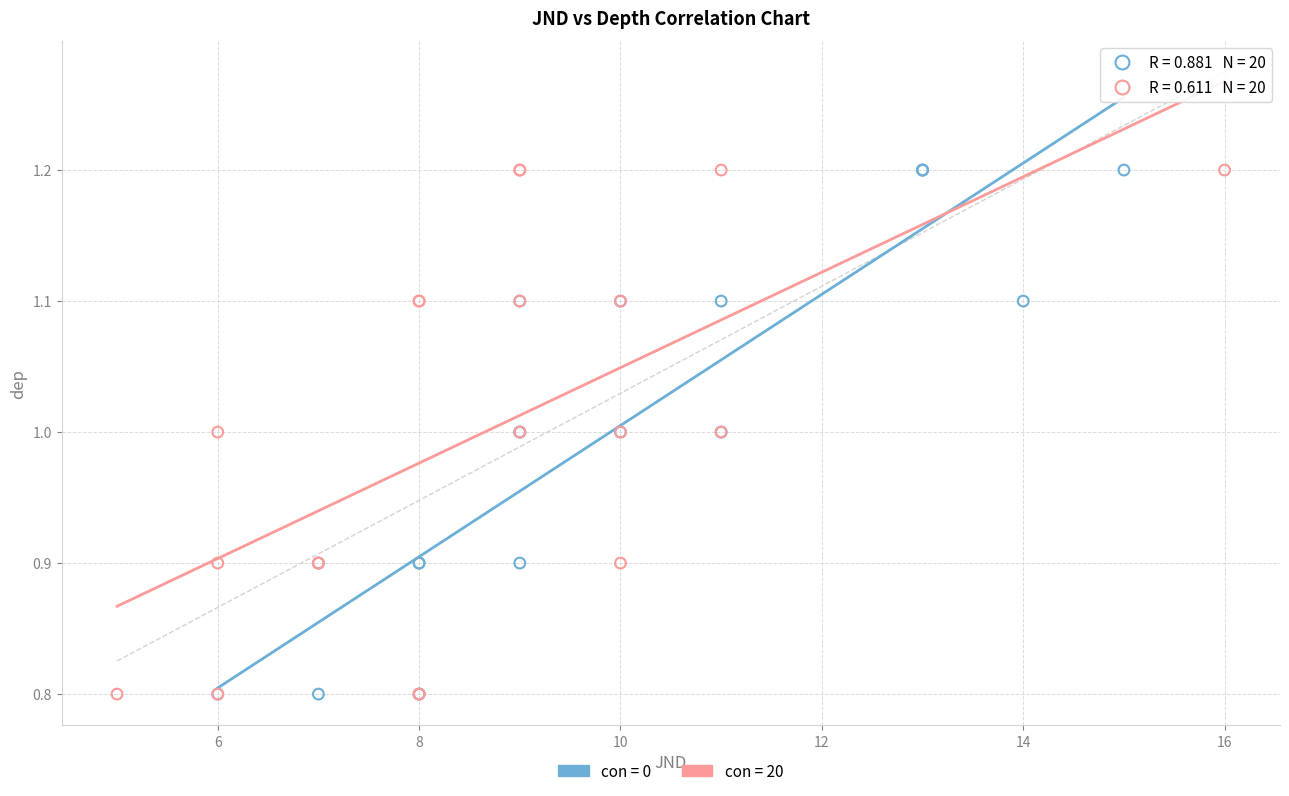

What are all the series names shown in the legend?

con = 0, con = 20